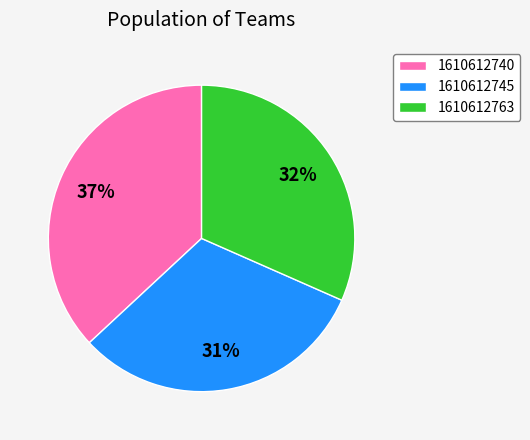

To the nearest percent, what is the average slice percentage?

33%